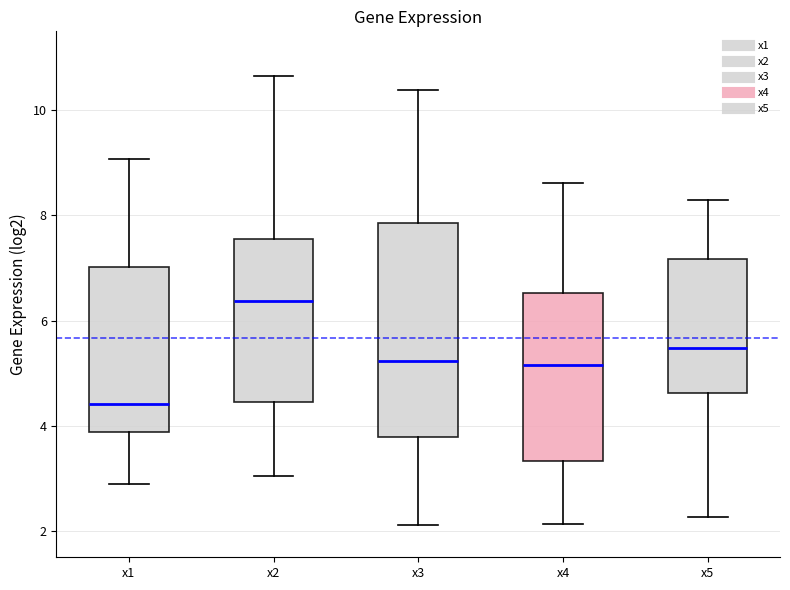

Which box is the tallest, from its lower edge to its upper edge?

x3